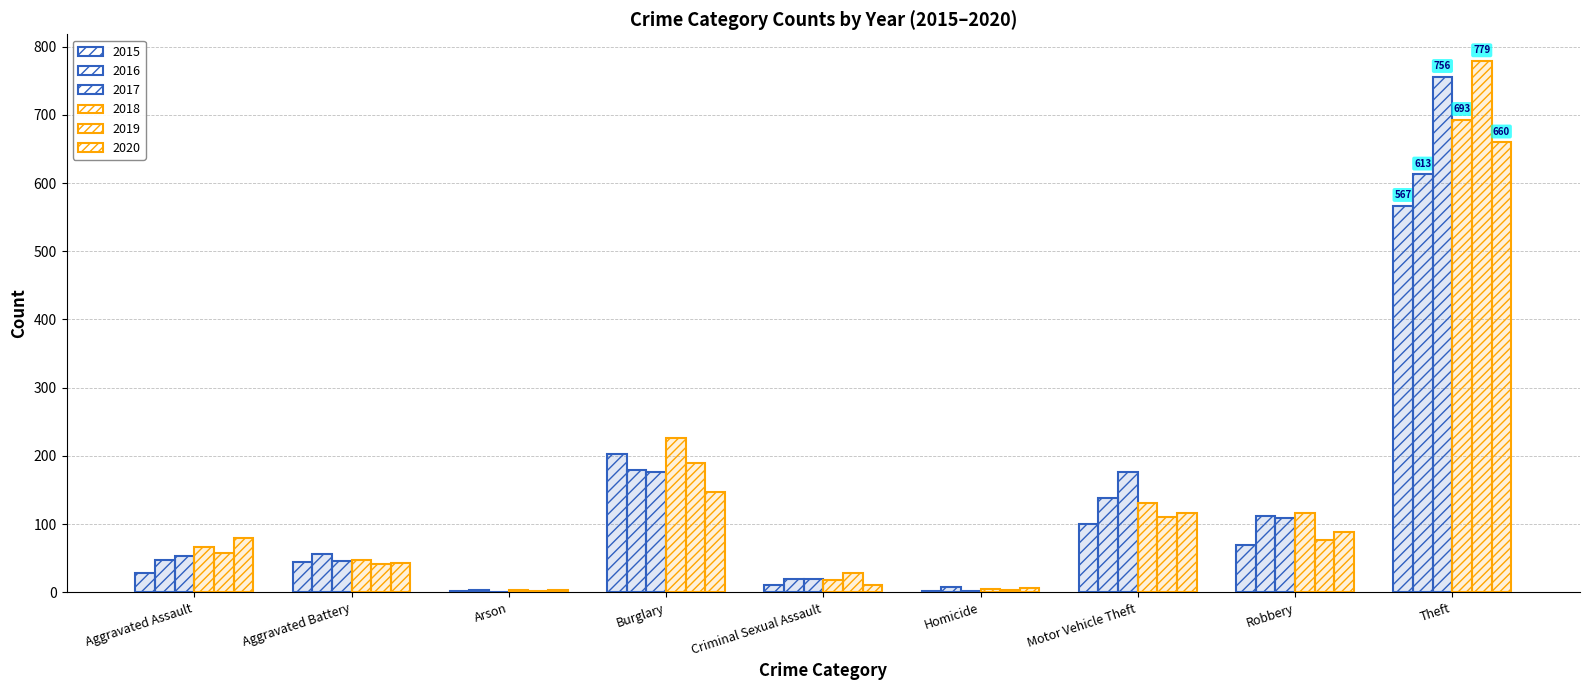

At which category is the sum across all series the highest?

Theft